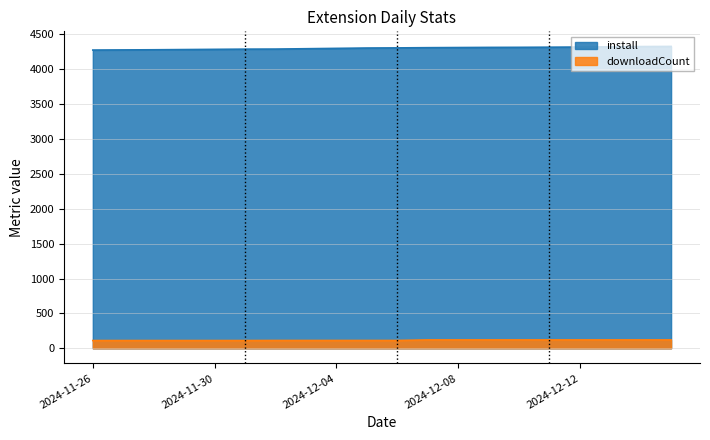

At which label does install reach its peak?

2024-12-15